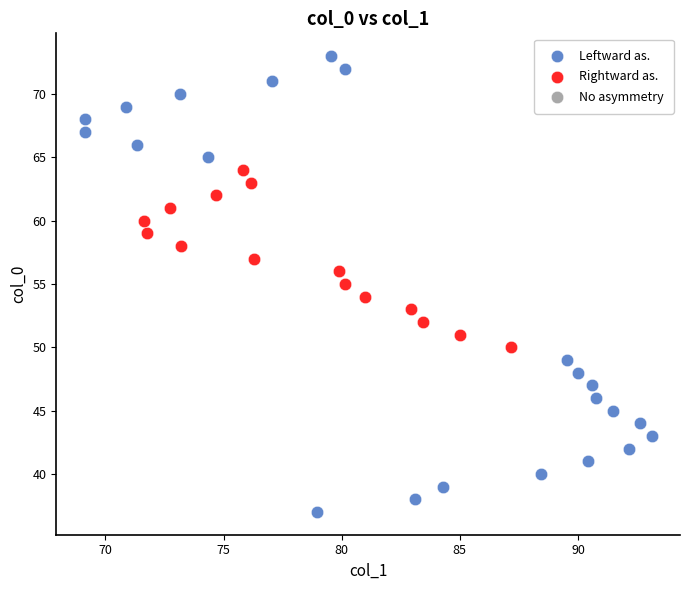

Which series has the largest Y range (max minus min)?

Leftward as.